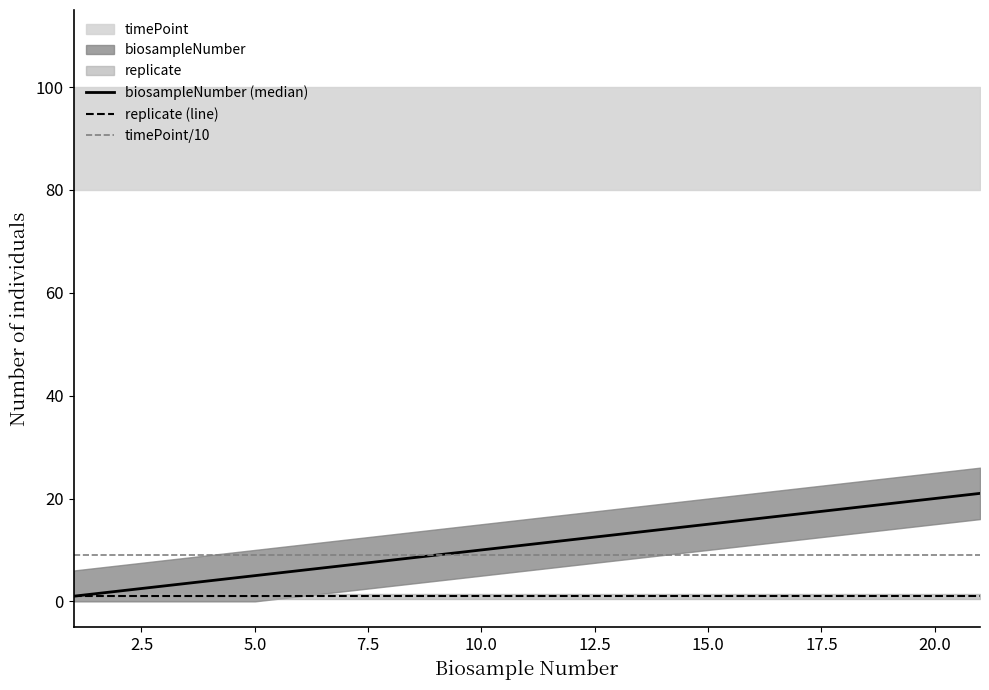

Is this an area chart (filled region under the line)?

No